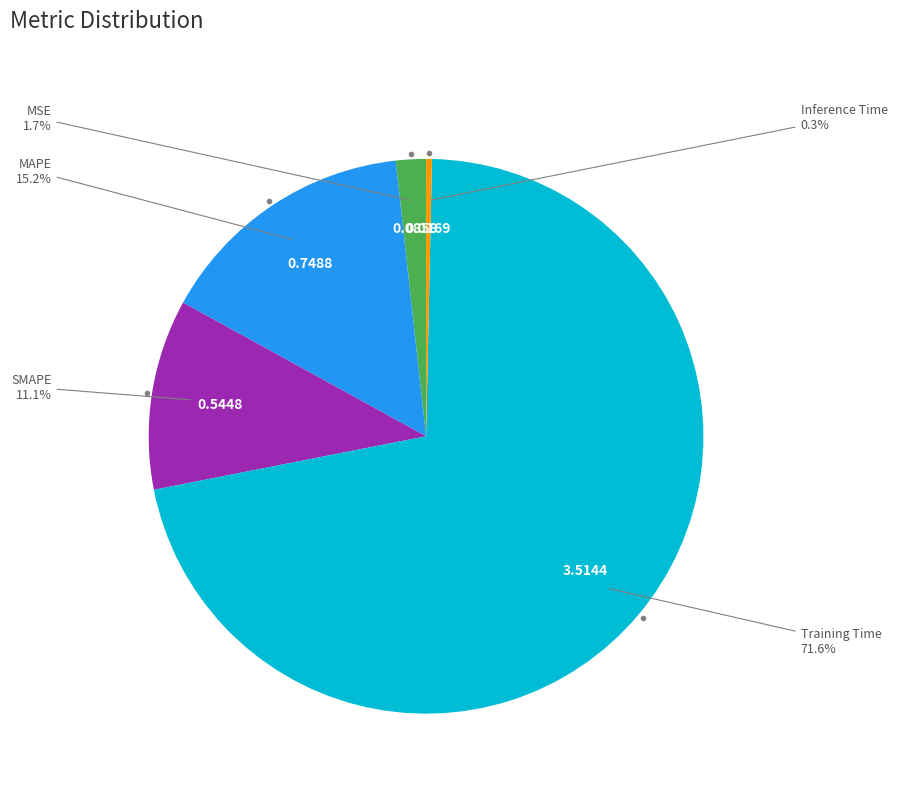

How many slices are in this pie chart?

5